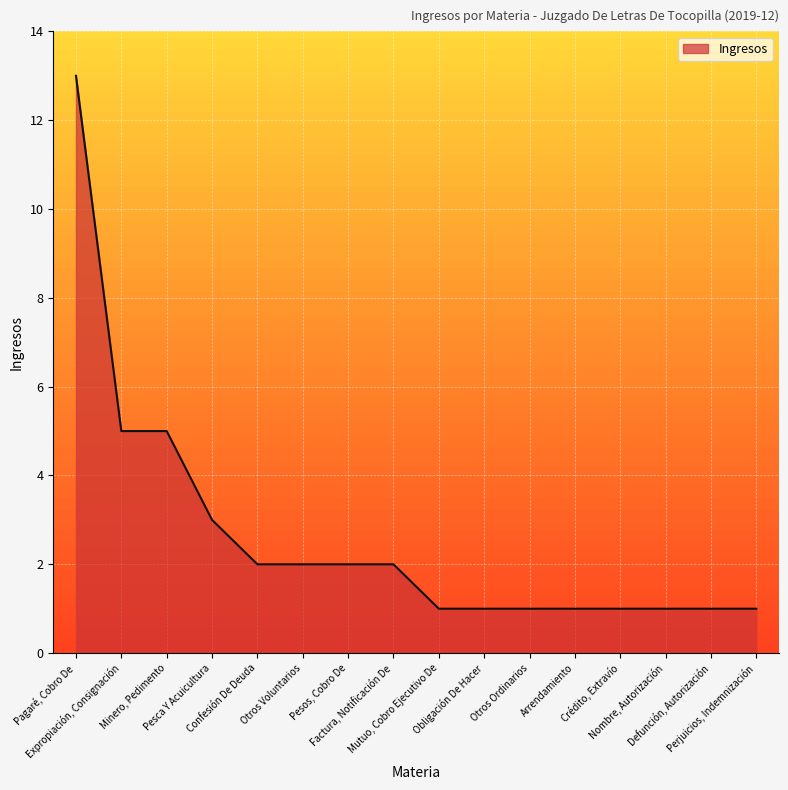

How many distinct data groups are displayed?

1